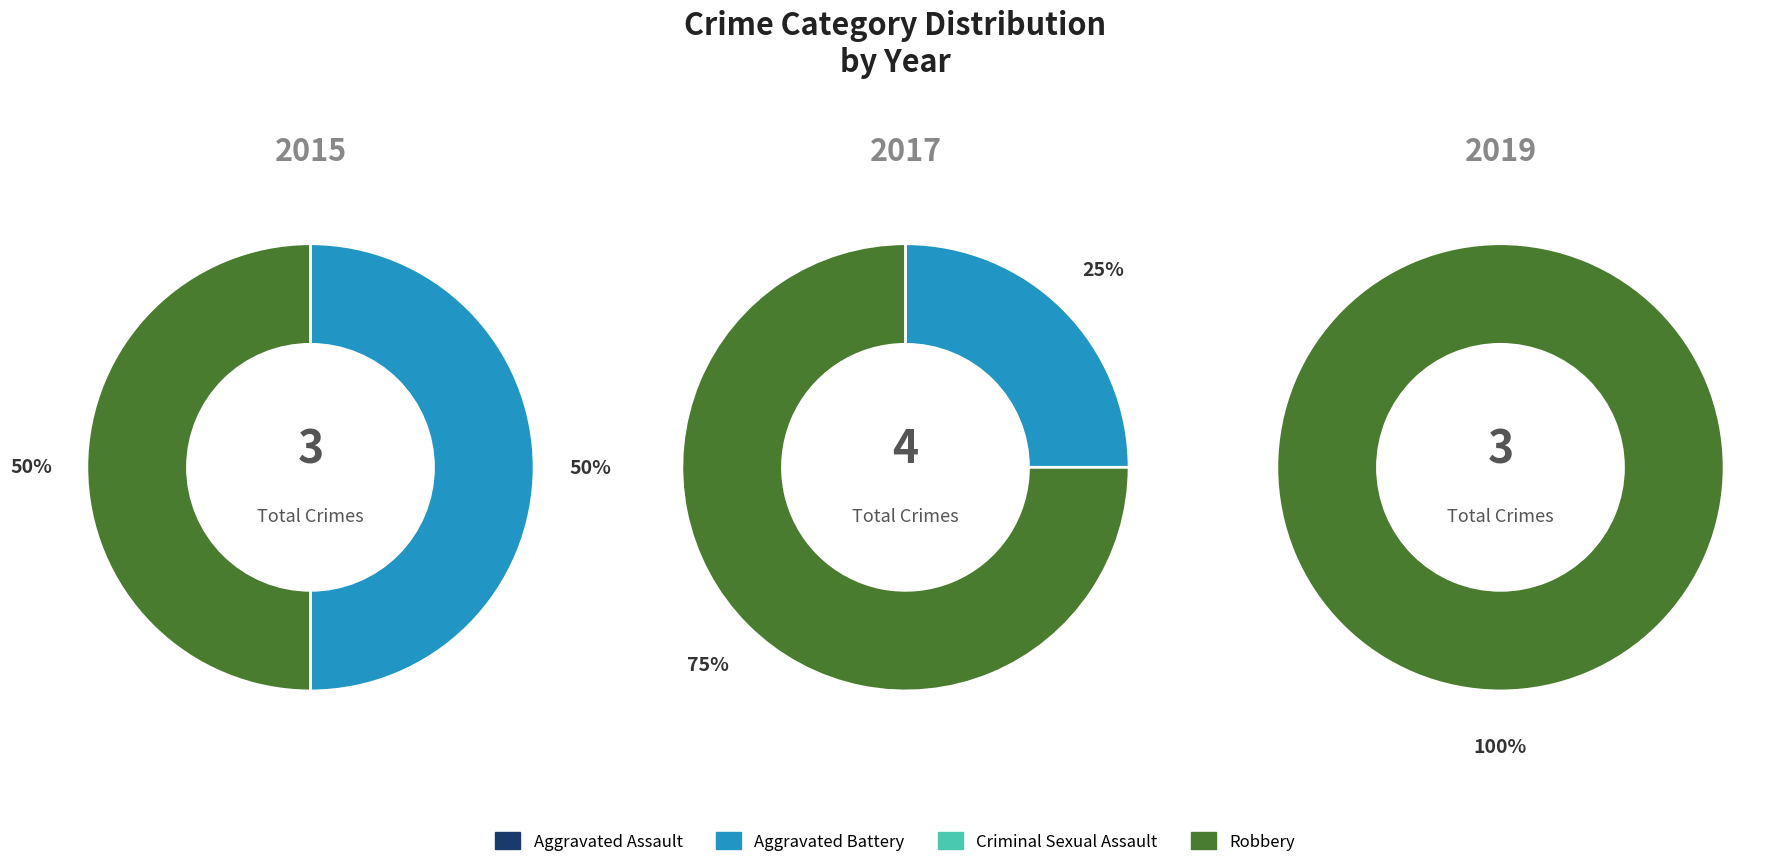

To the nearest percent, what portion does Aggravated Battery represent?

25%